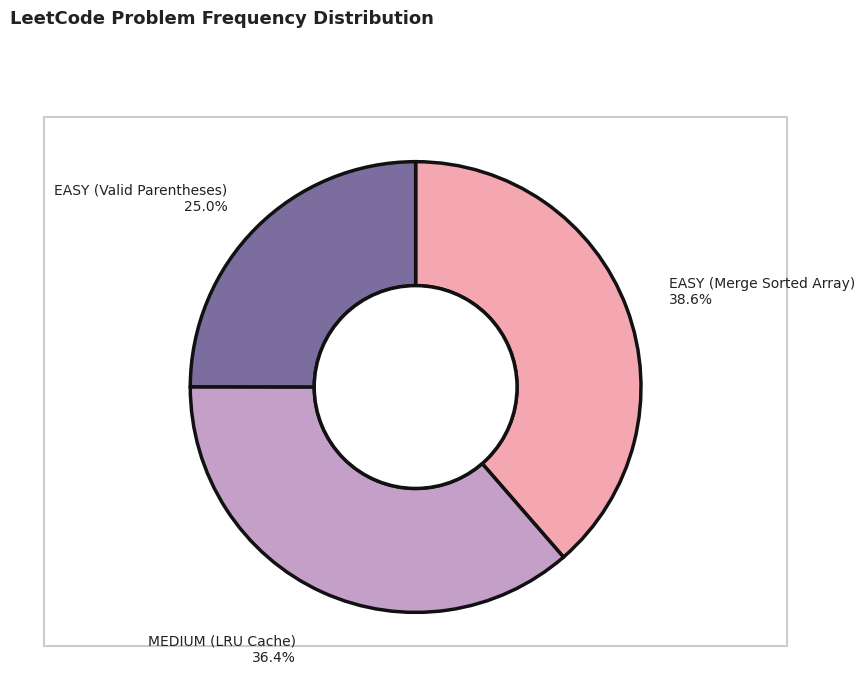

To the nearest percent, what portion does EASY (Valid Parentheses) represent?

25%